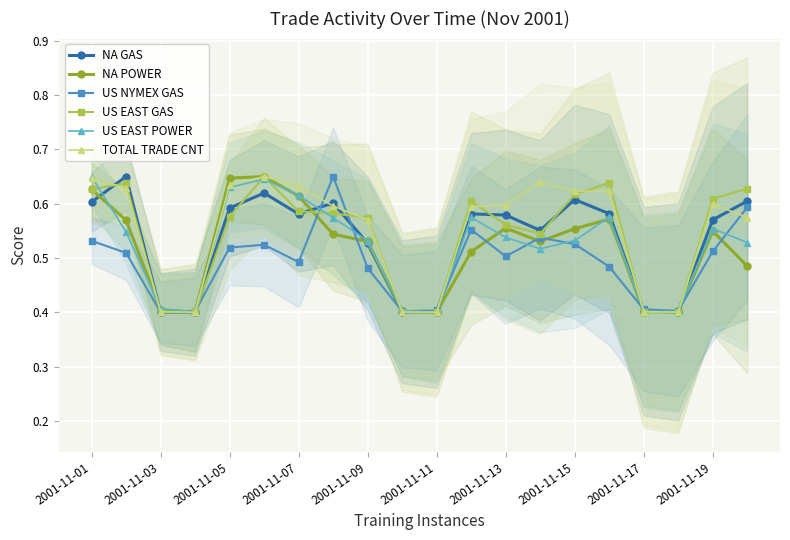

What is the sum of all US EAST POWER values?

10.4